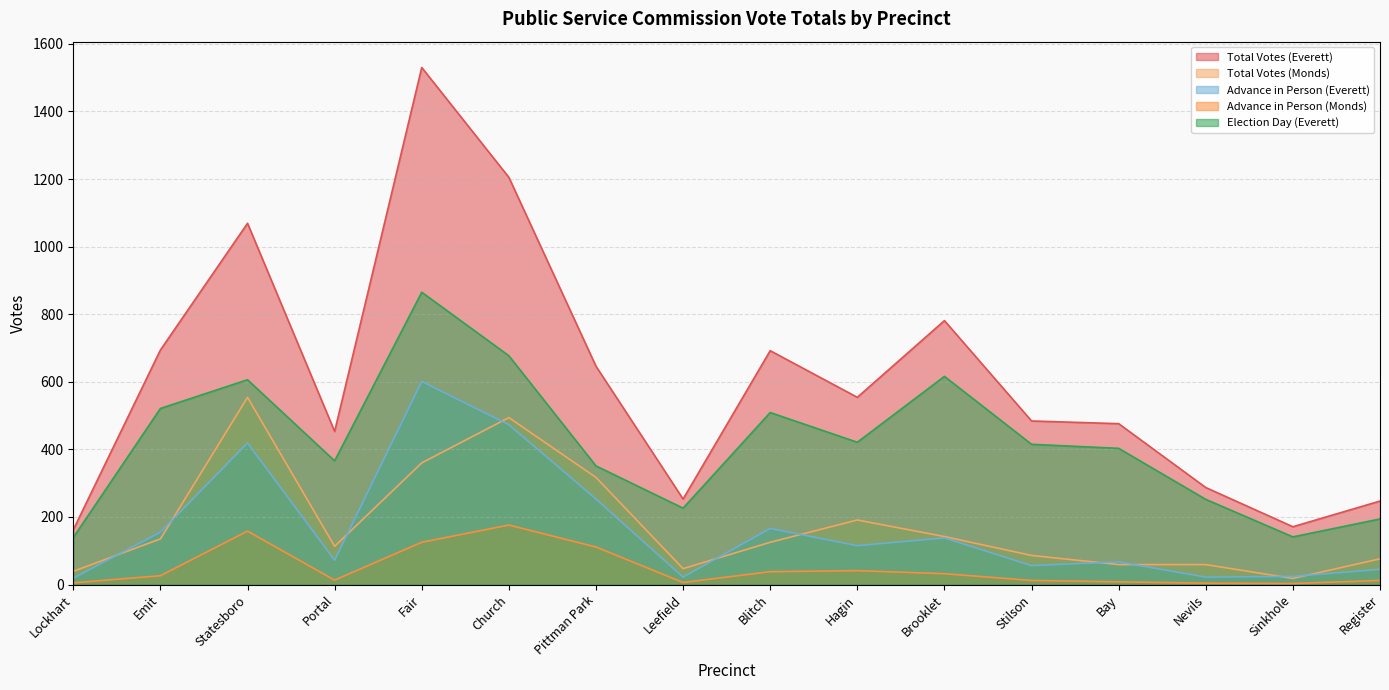

Does the chart have visible grid lines?

Yes